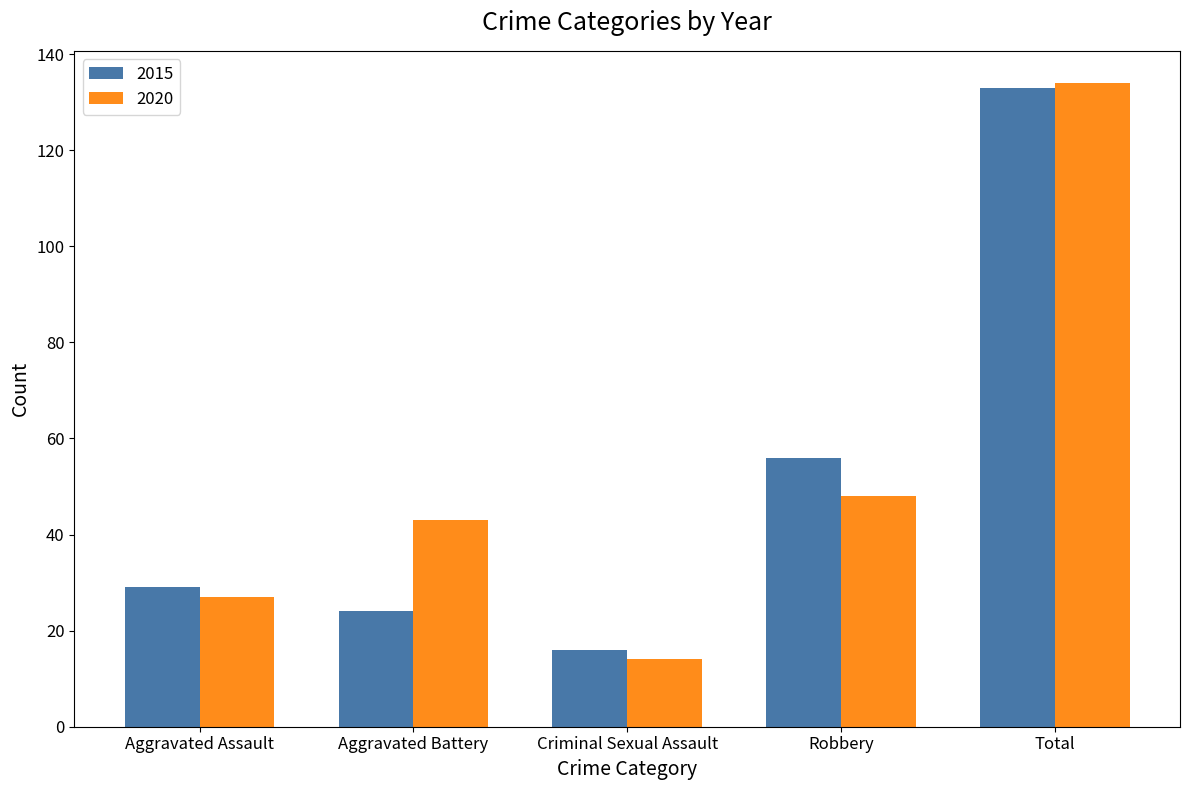

The 2015 series shows 56 at Robbery. True or false?

True